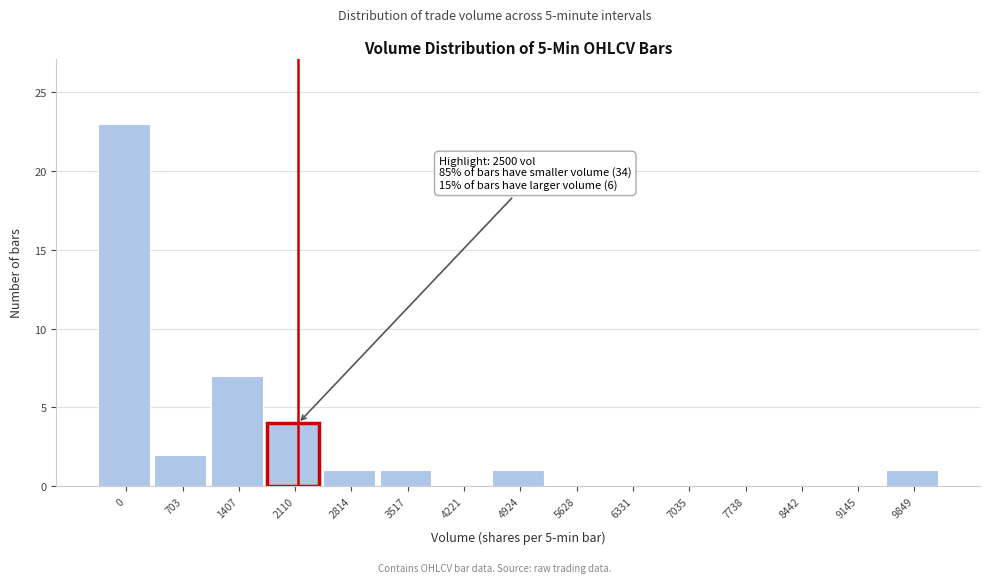

Reading left to right, transcribe all the data shown in this chart.

0=23	703=2	1407=7	2110=4	2814=1	3517=1	4221=0	4924=1	5628=0	6331=0	7035=0	7738=0	8442=0	9145=0	9849=1